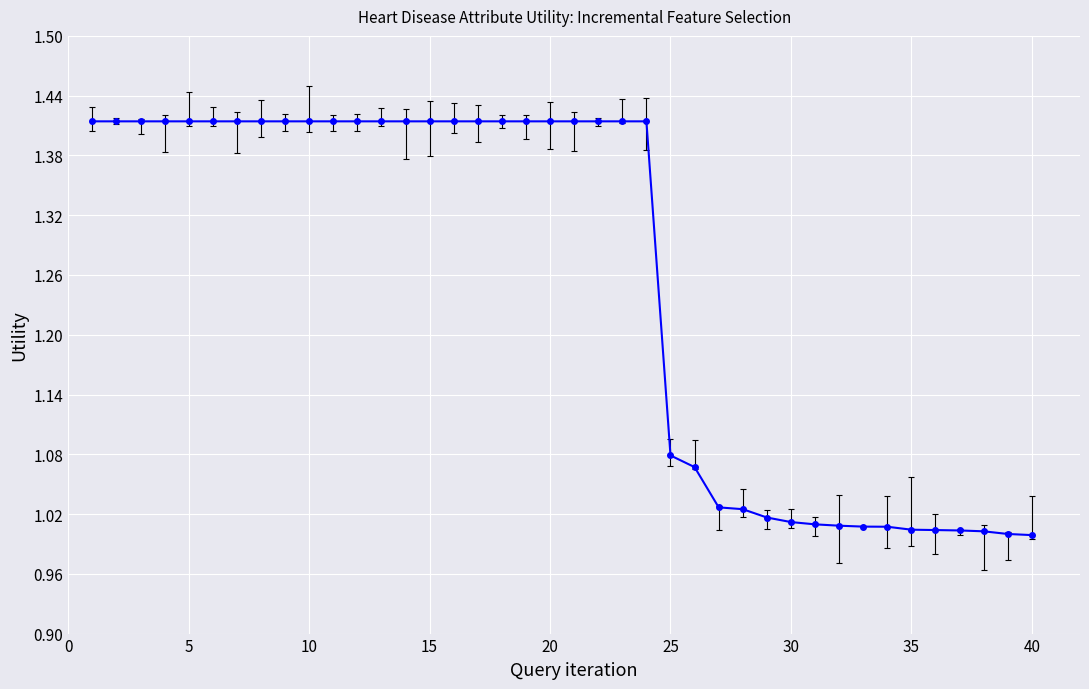

Count the number of data series in this chart.

1